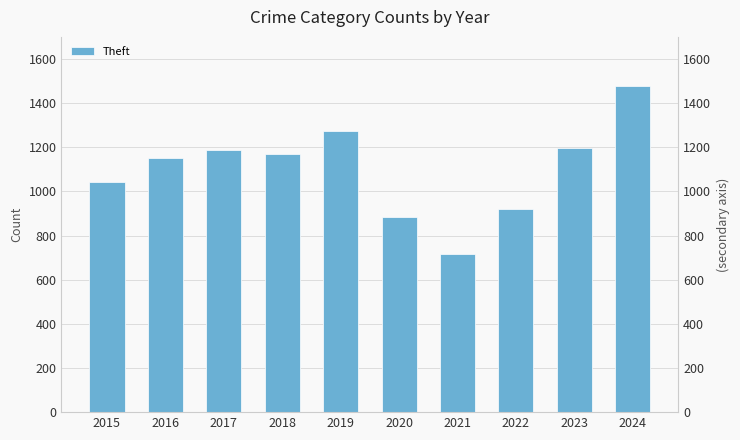

Count the number of values greater than 1170.

4